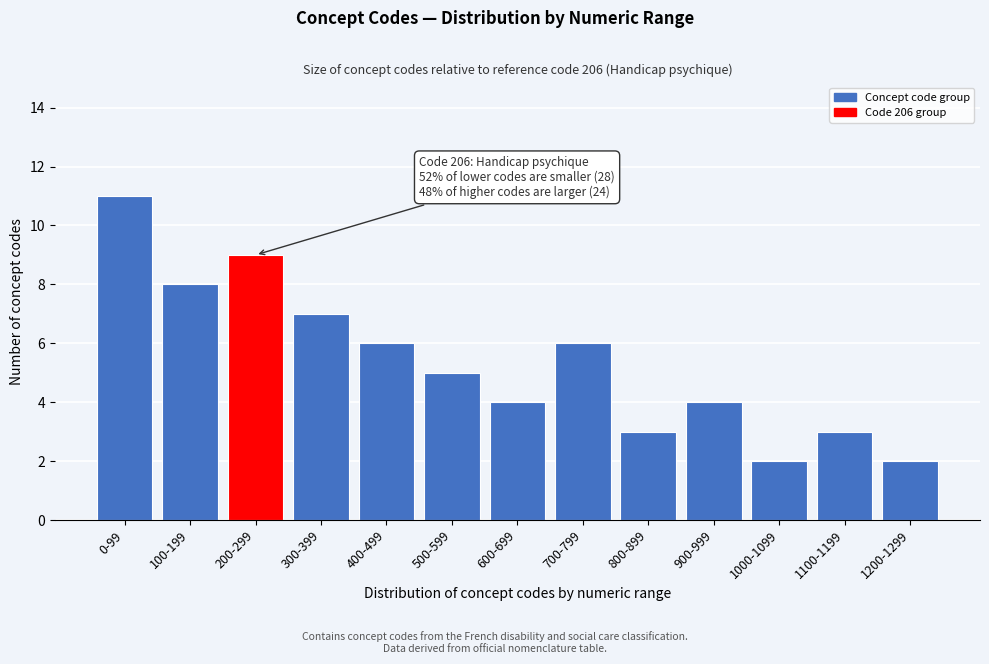

Reading left to right, extract all data points from this chart.

11	8	9	7	6	5	4	6	3	4	2	3	2